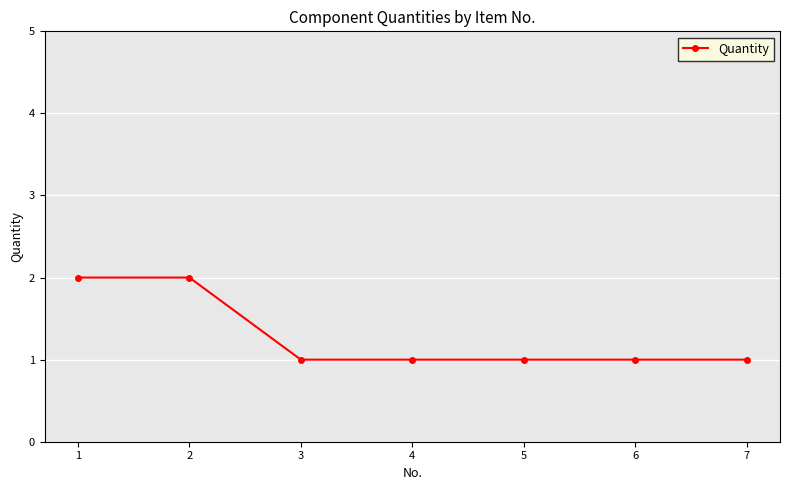

Count the number of data series in this chart.

1